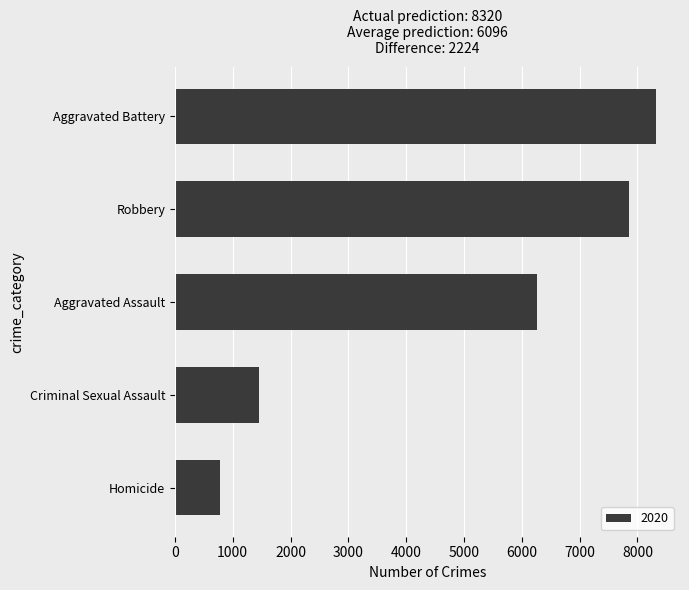

What is the approximate value at Criminal Sexual Assault, to the nearest 50?

1450